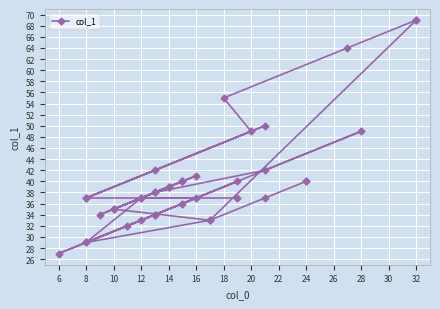

How many points are lower than both their immediate neighbors (excluding endpoints)?

9